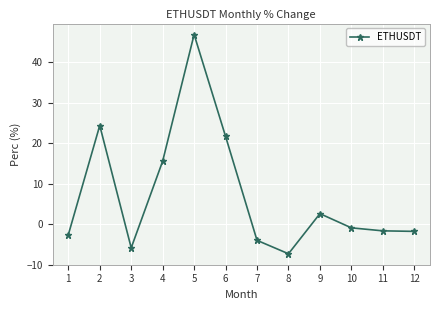

At which category does the data reach its first local peak?

2